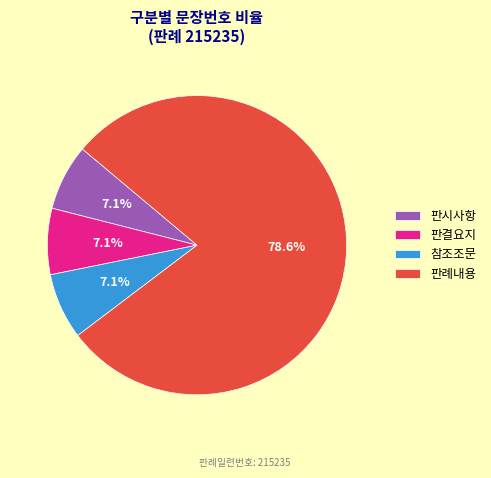

What is the largest slice in the pie chart?

판례내용